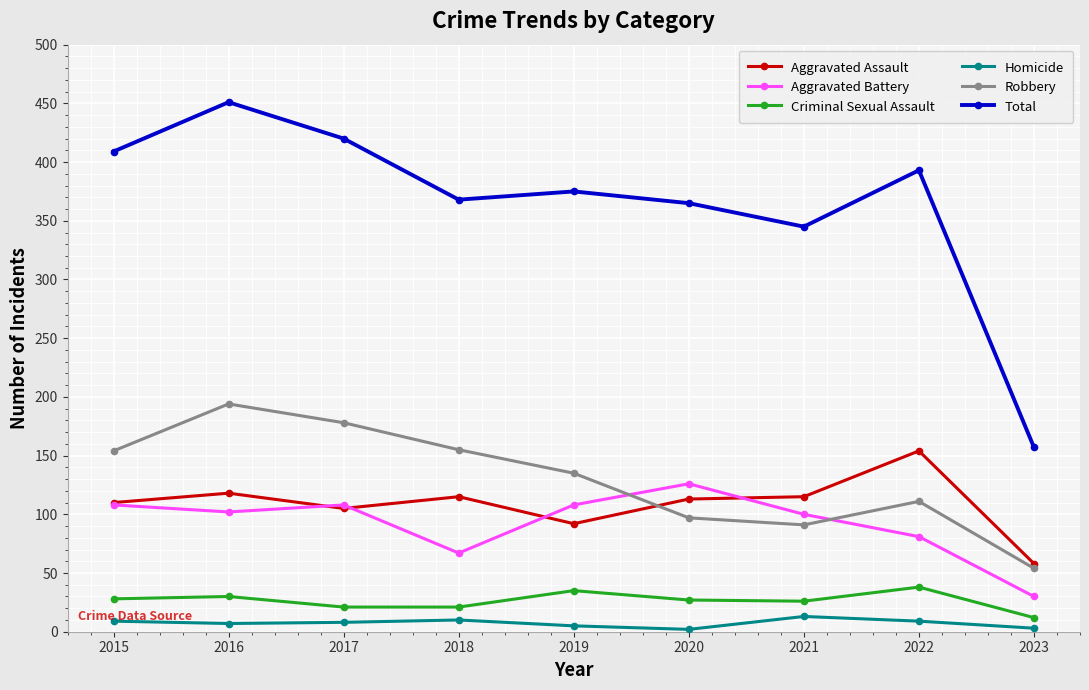

What is the difference between the second highest and second lowest values in the Total series?

75